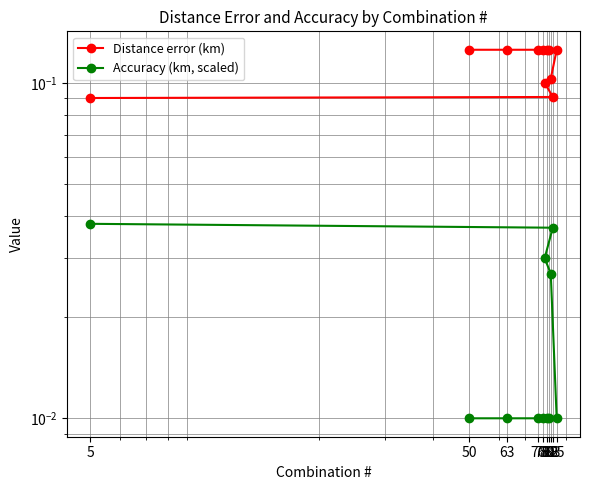

What is the greatest value displayed?

0.1